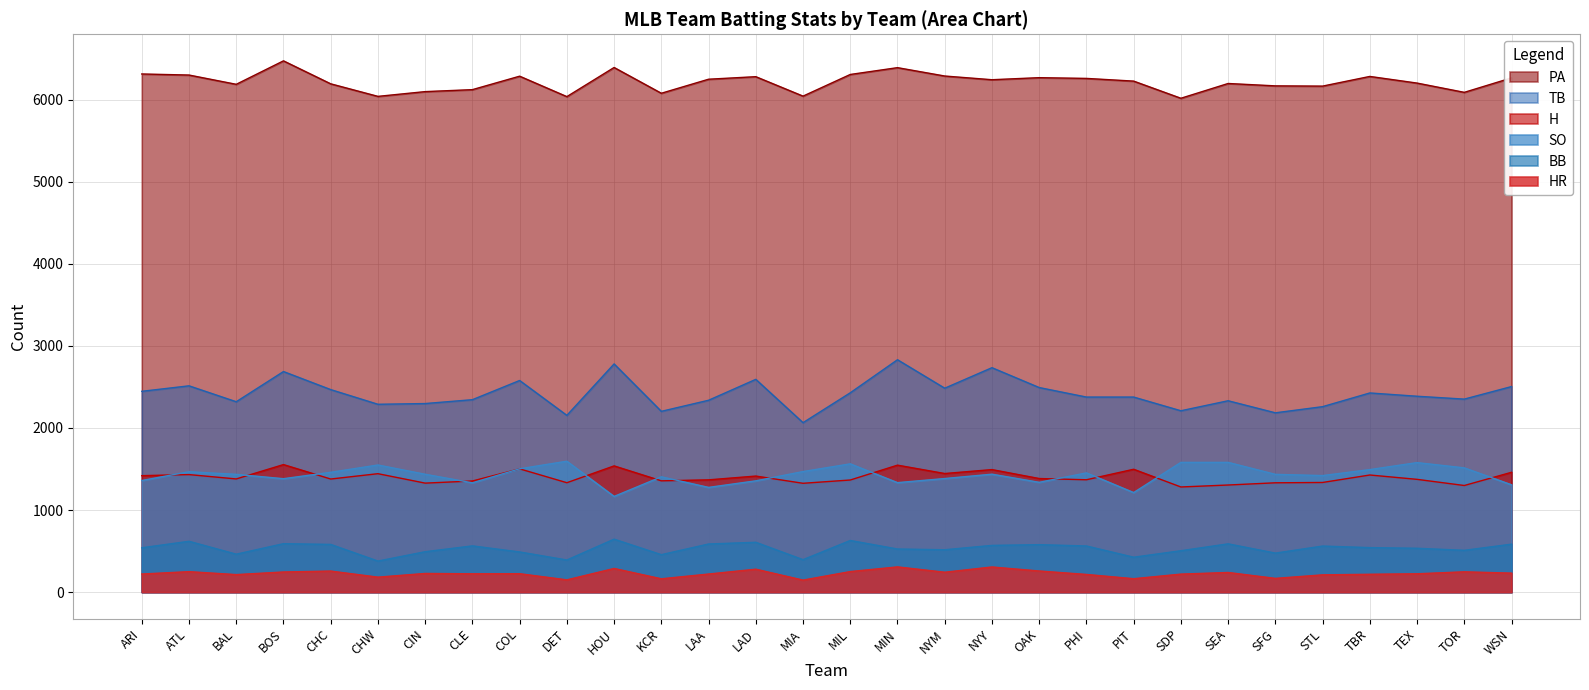

True or false: HR and SO cross at least once.

False